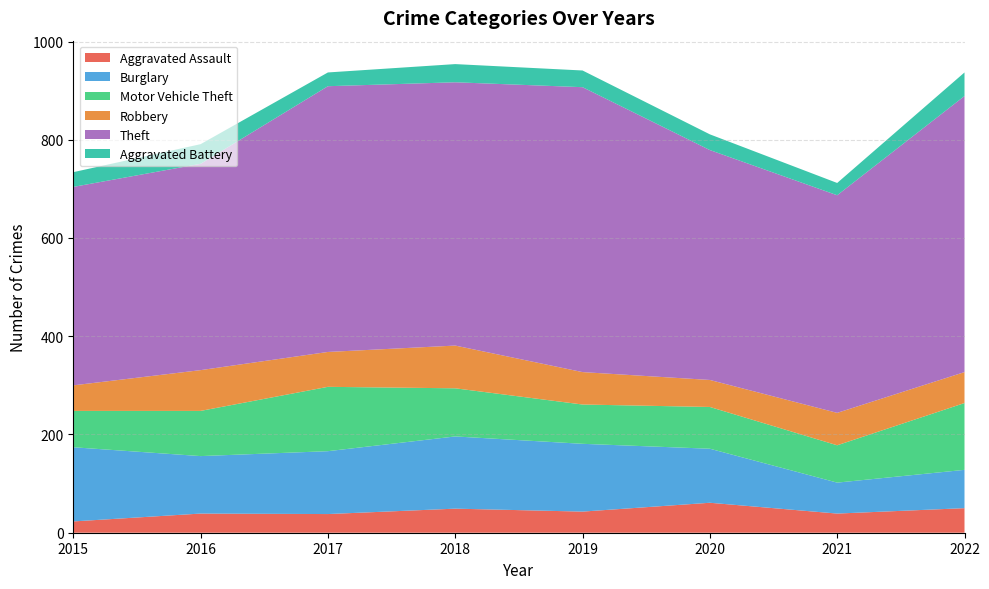

Reading right to left, what are all the values shown in this chart?

Aggravated Assault: 2022=50	2021=39	2020=61	2019=43	2018=49	2017=38	2016=39	2015=23
Burglary: 2022=78	2021=63	2020=110	2019=138	2018=147	2017=128	2016=117	2015=151
Motor Vehicle Theft: 2022=136	2021=76	2020=85	2019=80	2018=98	2017=131	2016=92	2015=74
Robbery: 2022=63	2021=66	2020=55	2019=66	2018=87	2017=71	2016=83	2015=52
Theft: 2022=562	2021=443	2020=468	2019=580	2018=536	2017=541	2016=420	2015=404
Aggravated Battery: 2022=48	2021=25	2020=32	2019=34	2018=37	2017=28	2016=40	2015=30